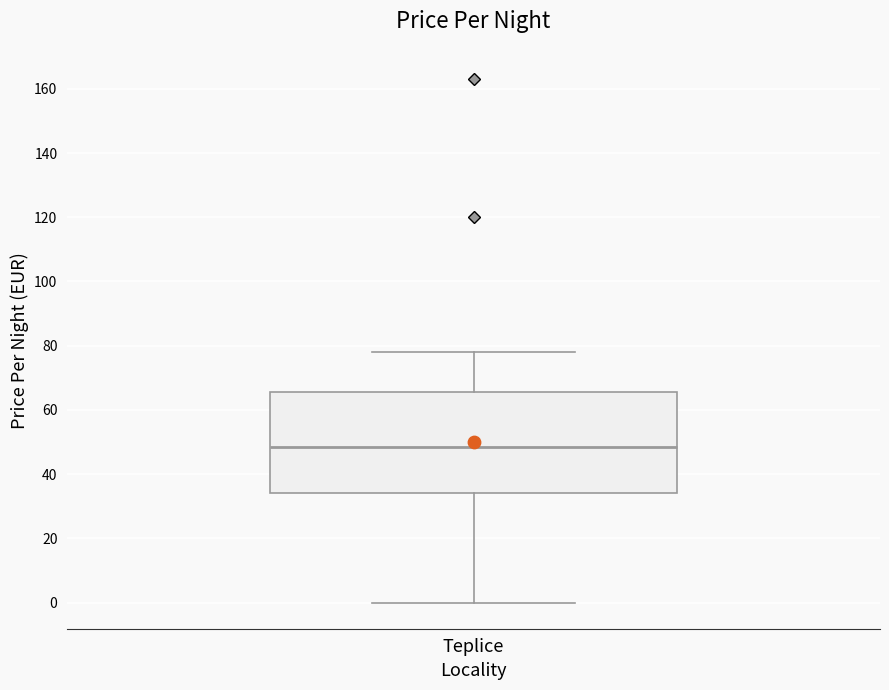

Read this box plot against the y-axis: the position of the median line, the range covered by the box, and the ends of both whiskers. The values are not printed on the chart, so give them approximately, as read against the axis.

median 48, box 34 to 66, whiskers 0 to 78